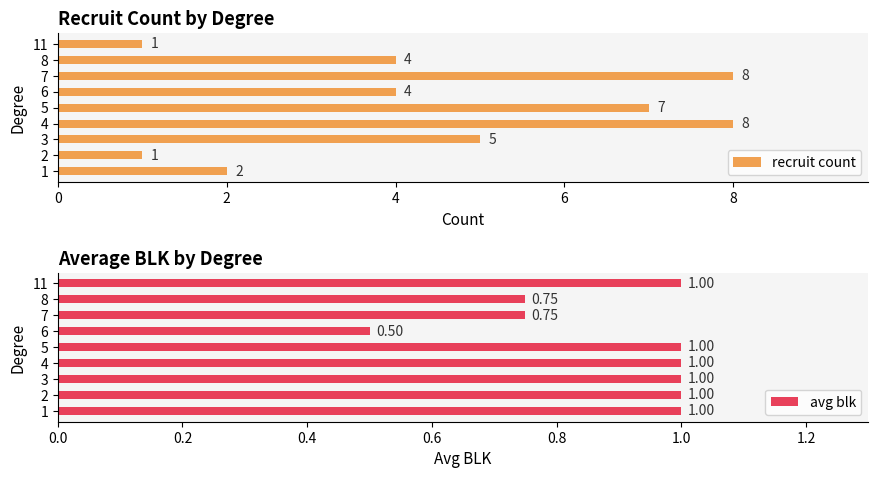

The value of recruit count at 6 is 6. True or false?

False